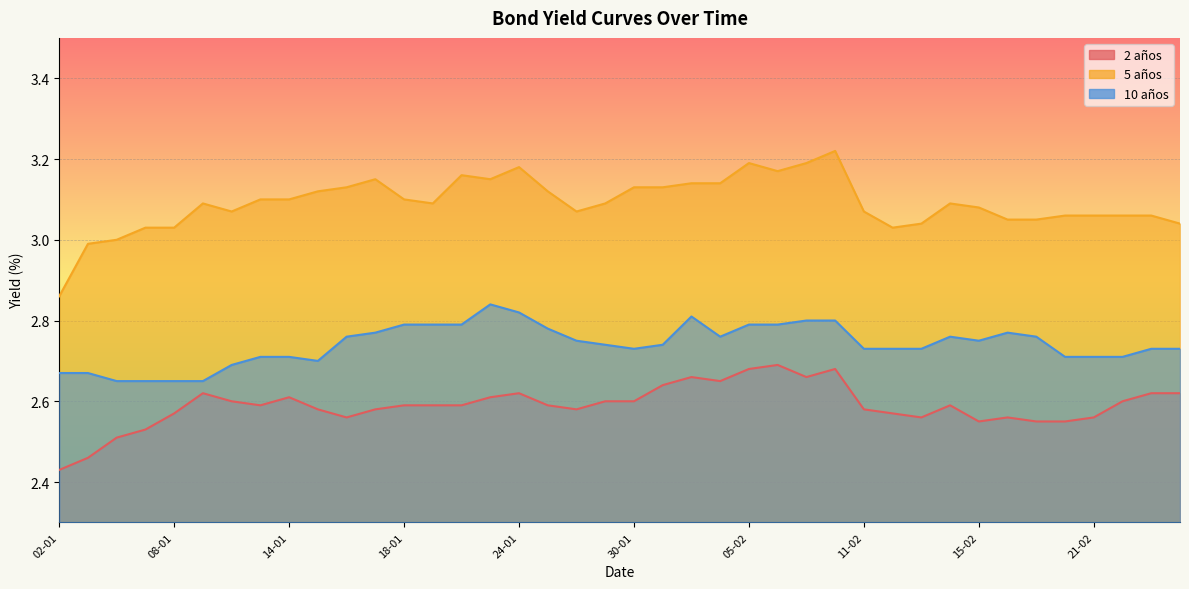

What is the average value of the 5 años series?

3.1